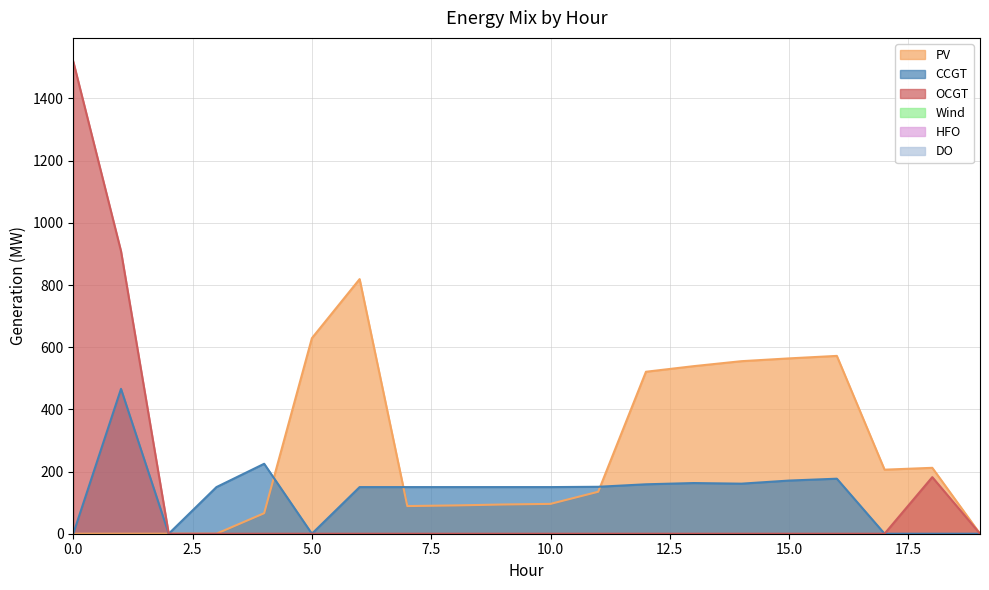

What is the difference between the maximum and minimum values in the OCGT series?

1519